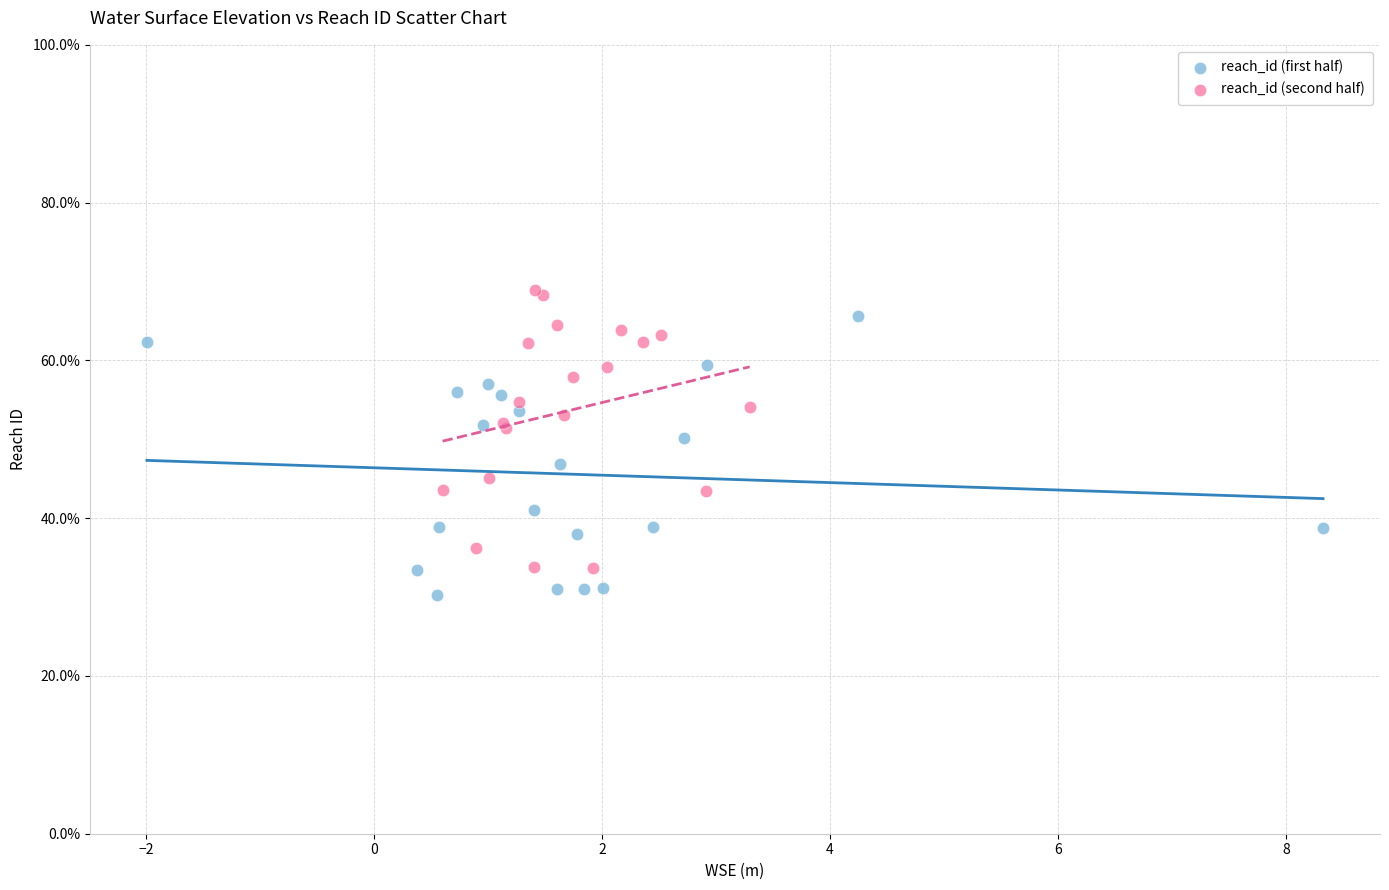

What are all the series names shown in the legend?

reach_id (first half), reach_id (second half)